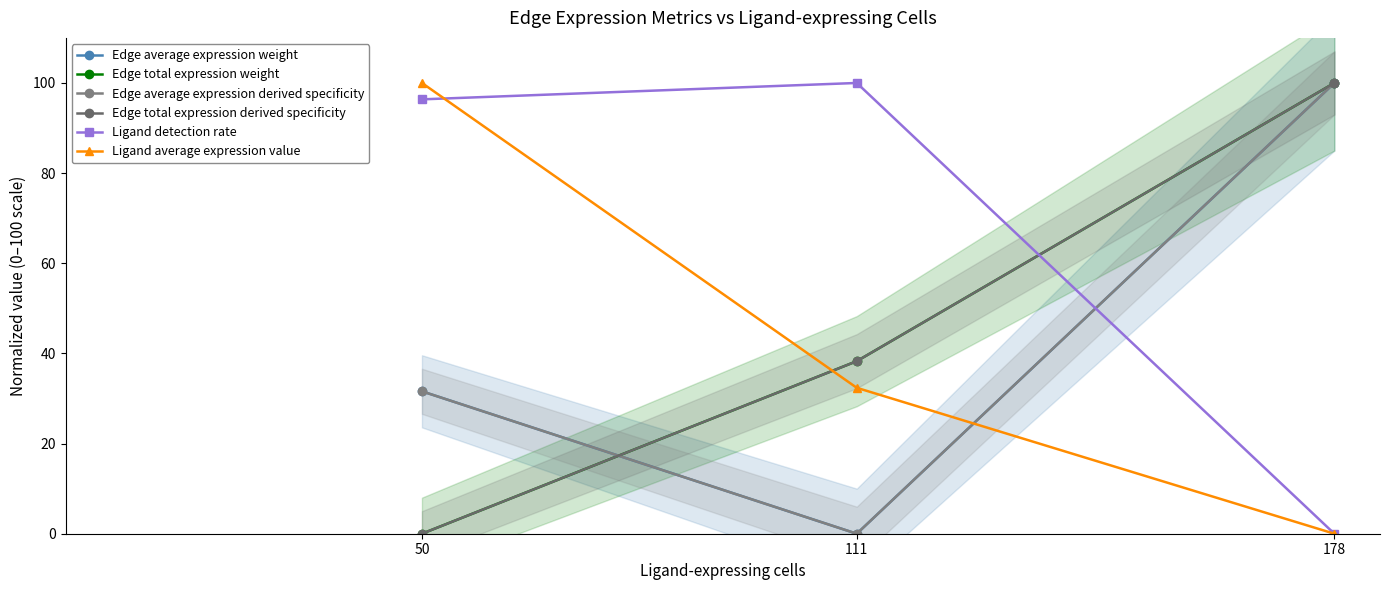

What is the total value across all series at 50?

259.5